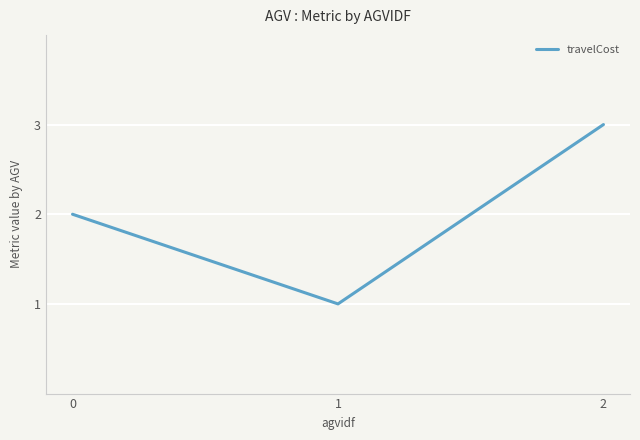

How many lines are shown in the chart?

1